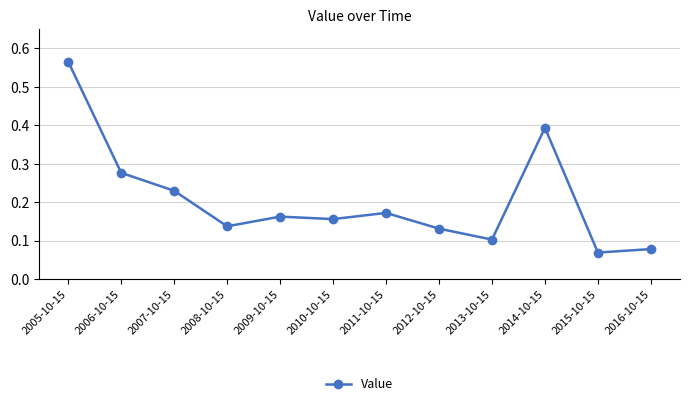

How many values are between 0 and 1?

12